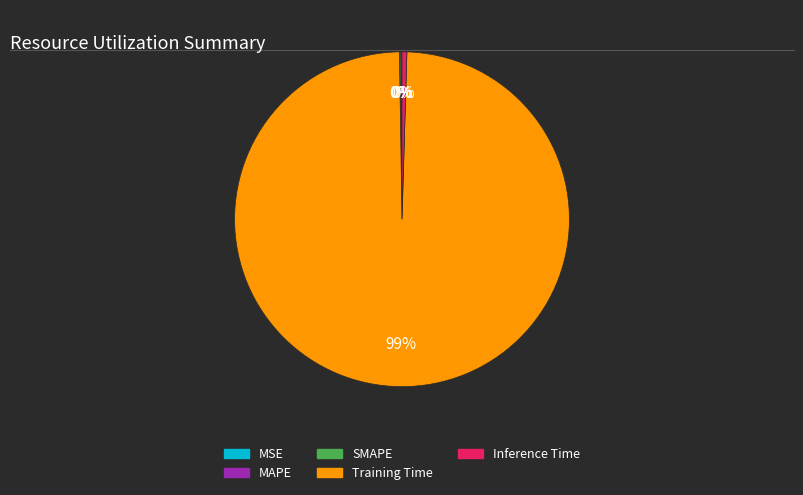

Does Training Time represent more than half of the total?

Yes